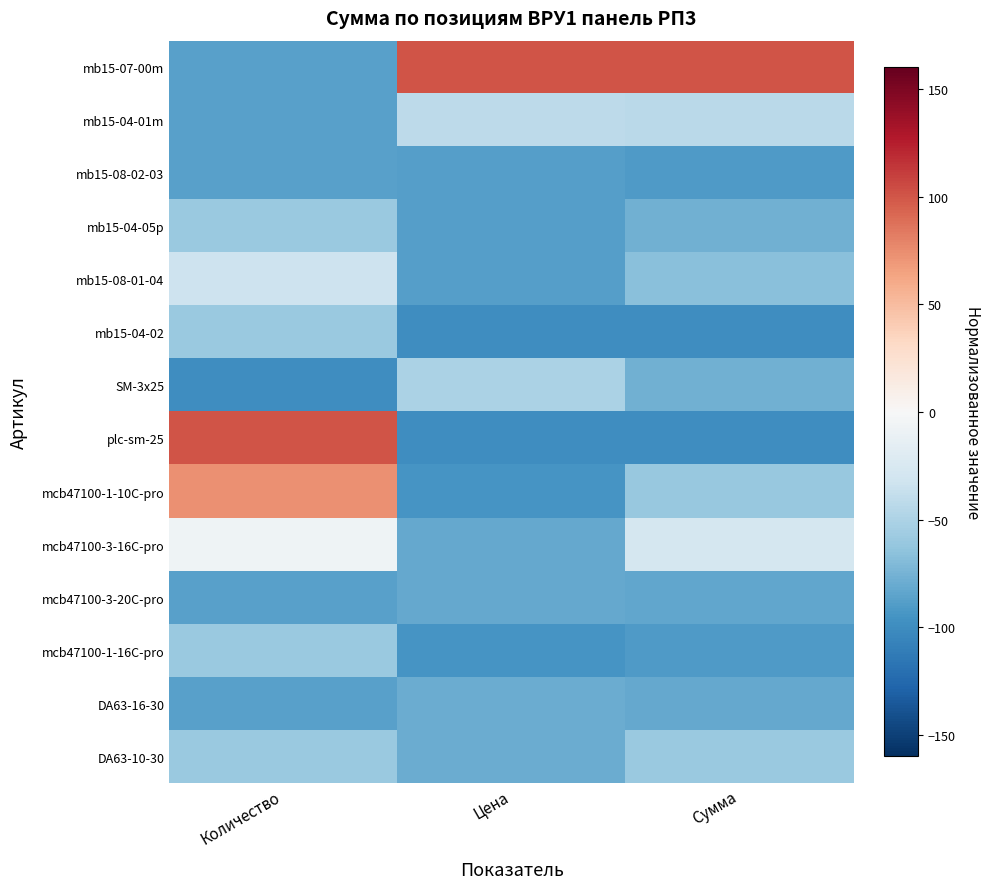

At which category is the sum across all series the highest?

Количество